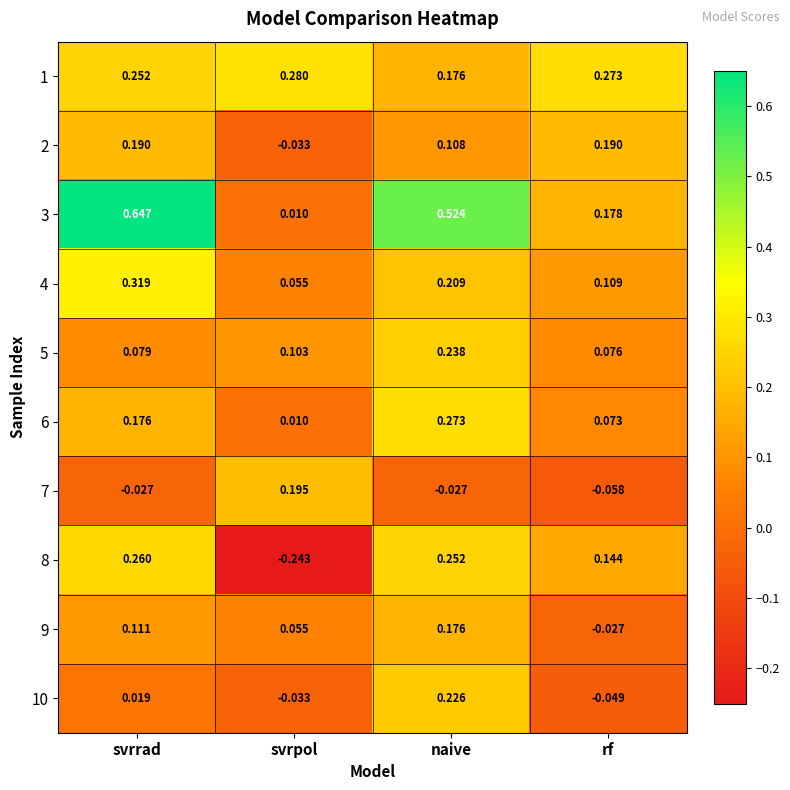

Which category has the highest value in the 9 series?

naive